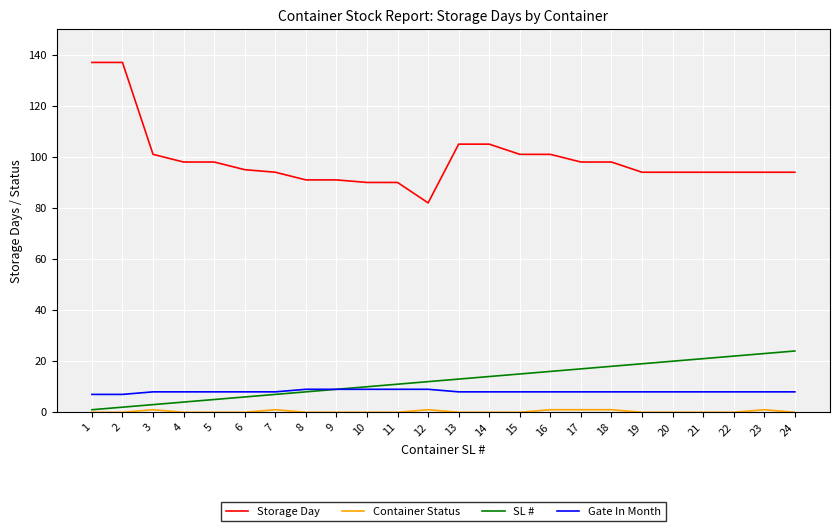

The SL # series shows 16 at 16. True or false?

True